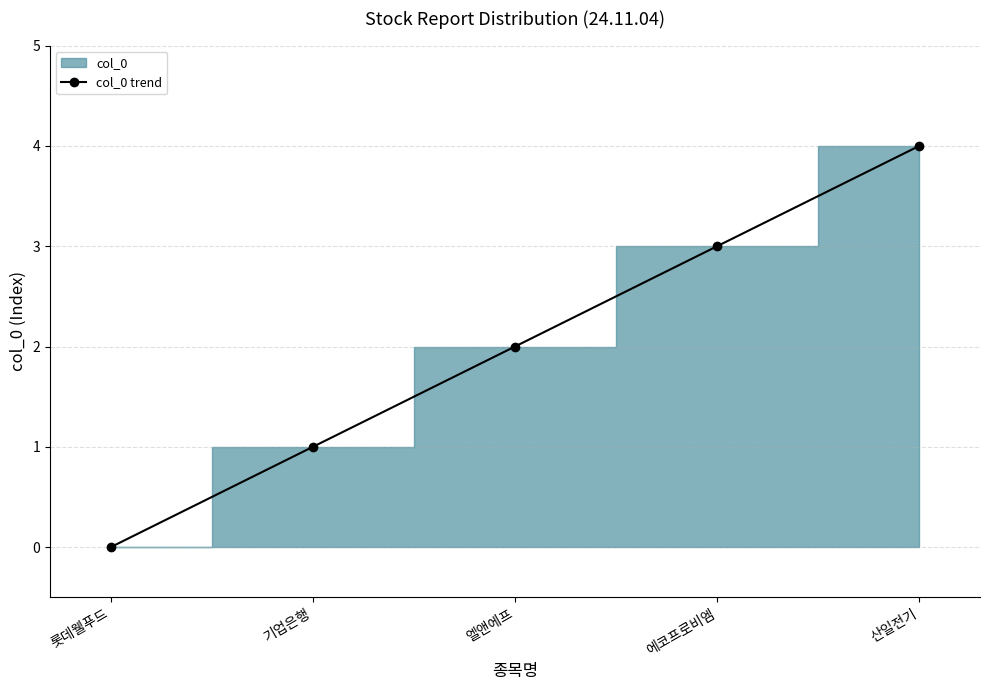

The value at 롯데웰푸드 is 0. True or false?

True